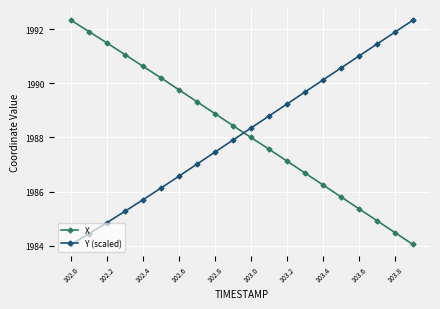

True or false: X and Y (scaled) intersect in this chart.

True